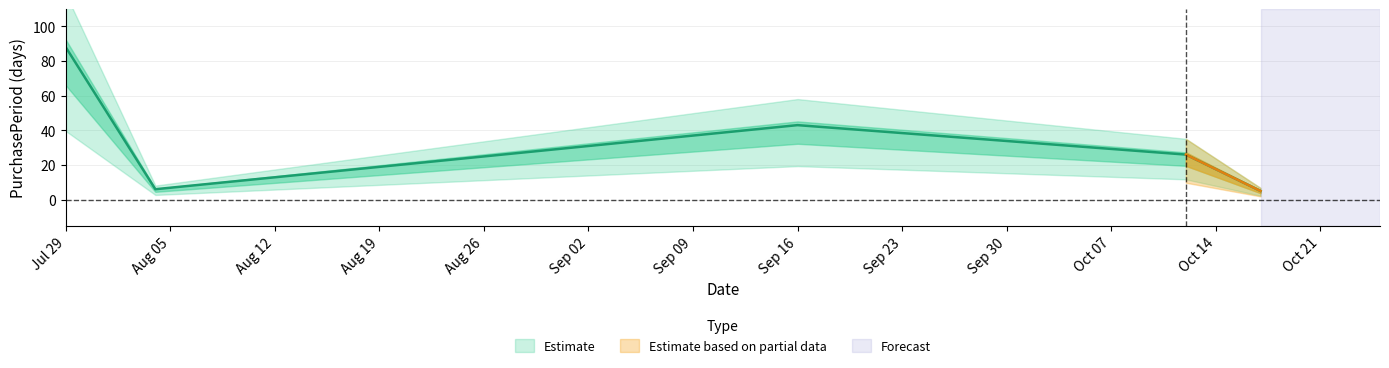

What is the sum of all values?

168